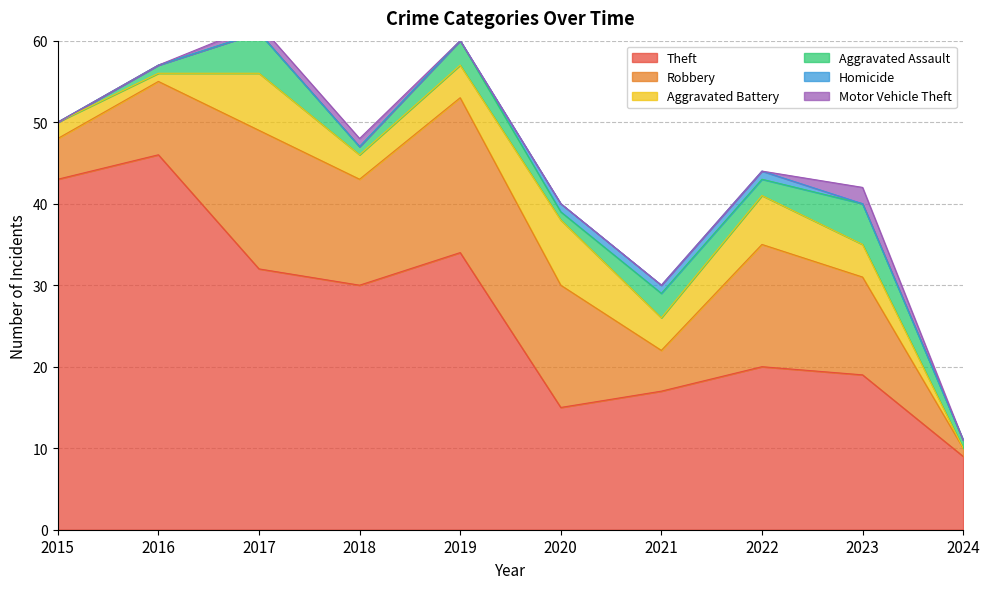

The value of Theft at 2020 is 15. True or false?

True